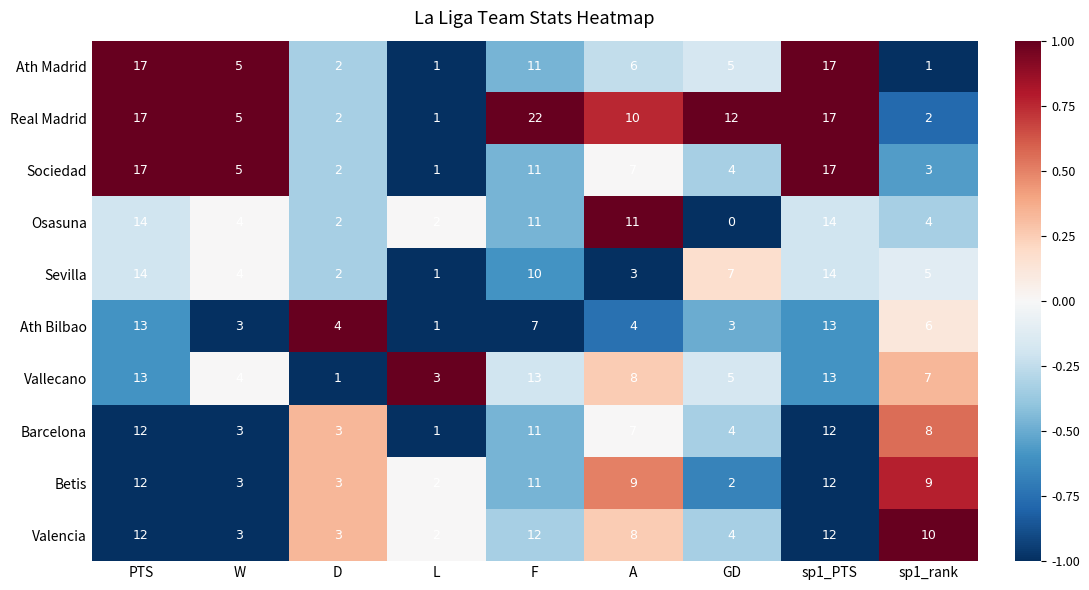

The value of Ath Madrid at D is 1. True or false?

False